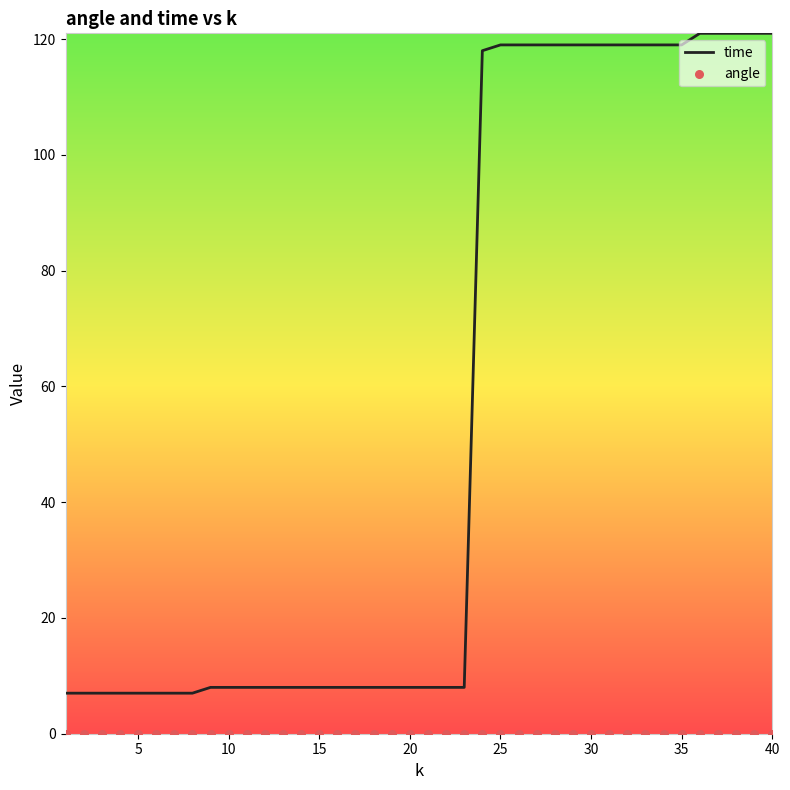

What are all the series names shown in the legend?

time, angle